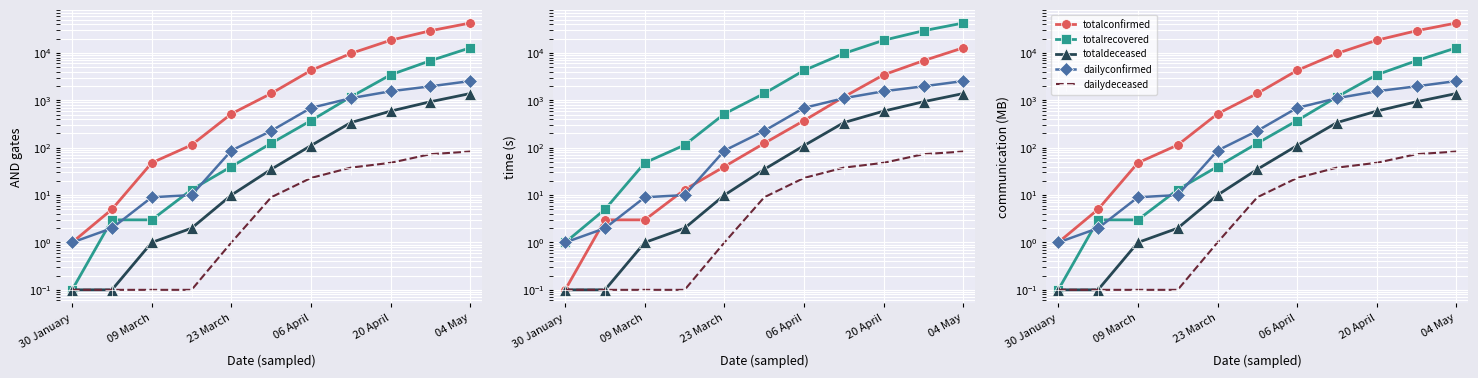

At which category does the chart reach its minimum across all series?

30 January